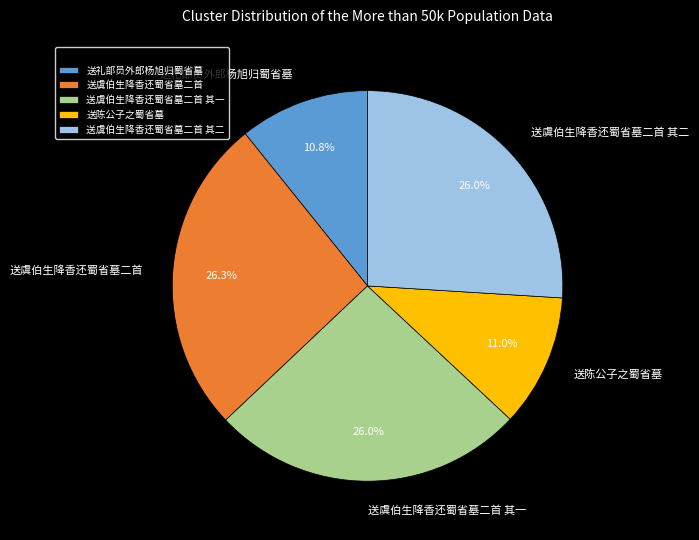

Do 送陈公子之蜀省墓 and 送虞伯生降香还蜀省墓二首 其二 together represent more than half of the pie?

No